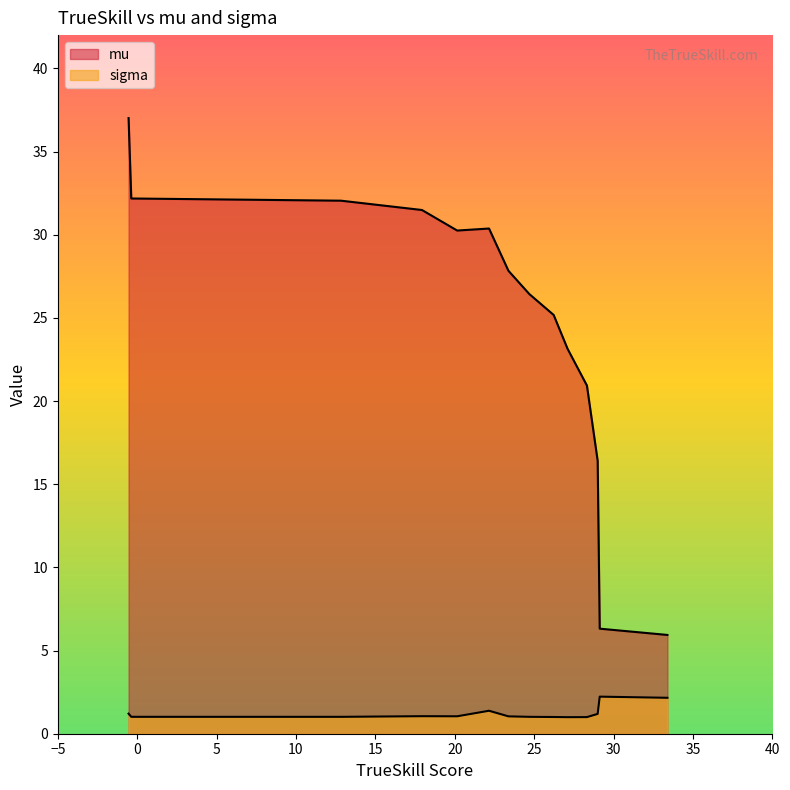

How many lines are shown in the chart?

2